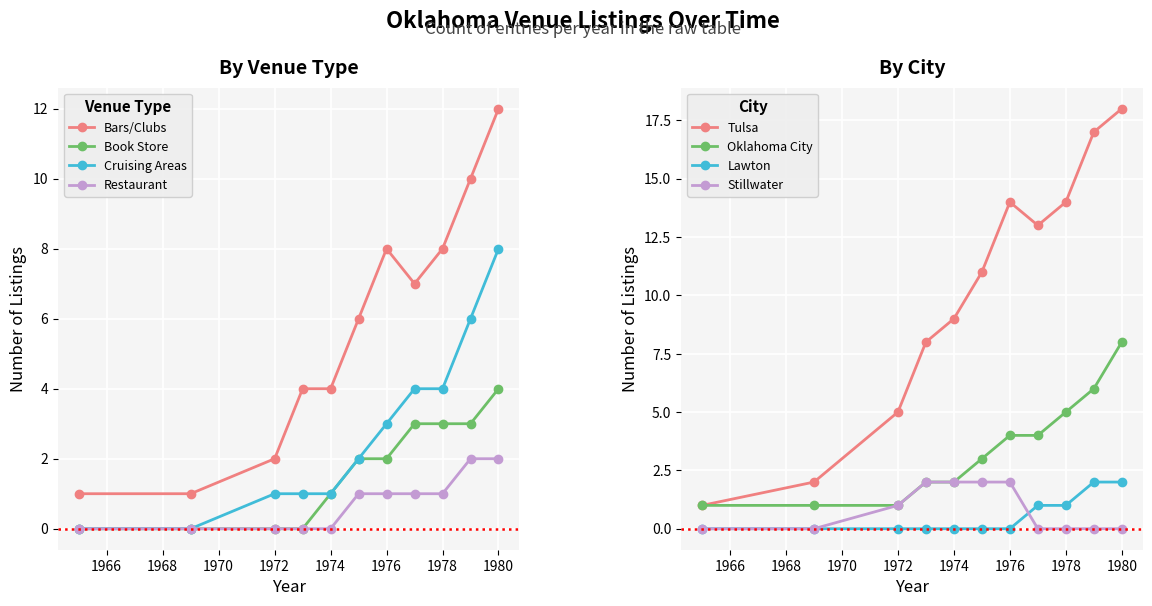

Is it true that Book Store equals 1978 at 3?

True